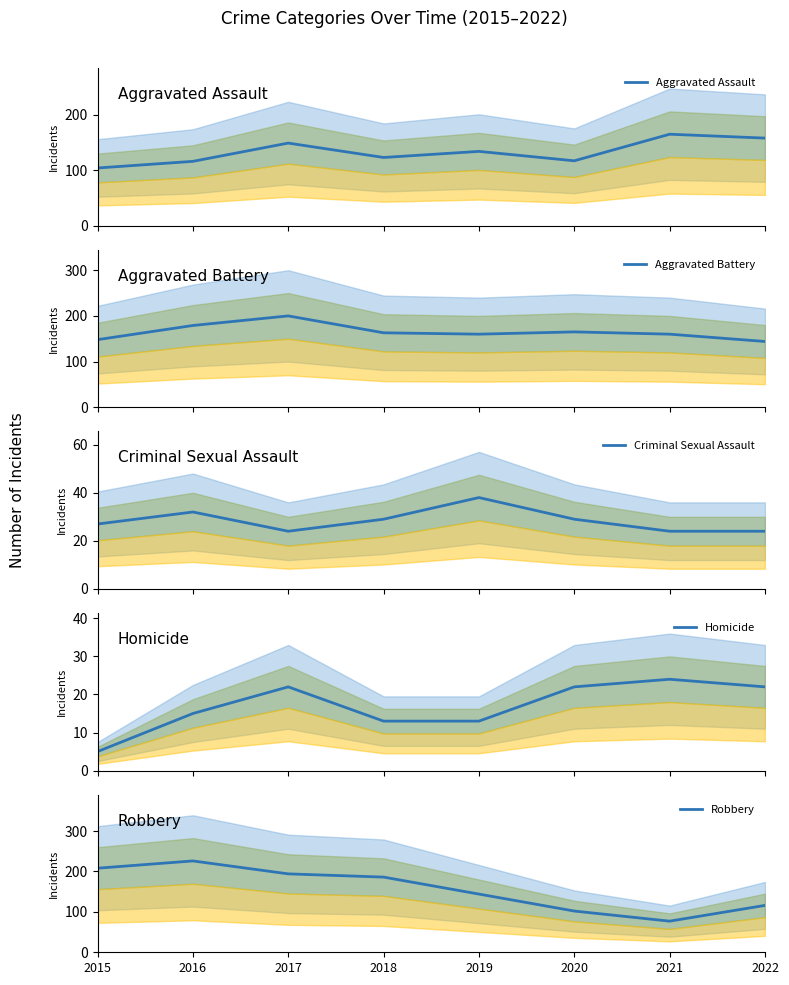

Count the number of data series in this chart.

5